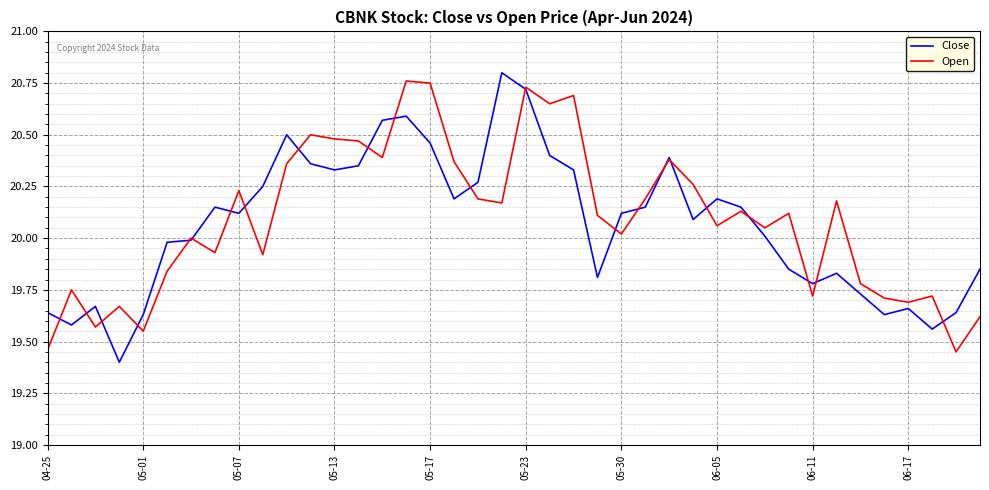

Which series has the largest range (max minus min)?

Close